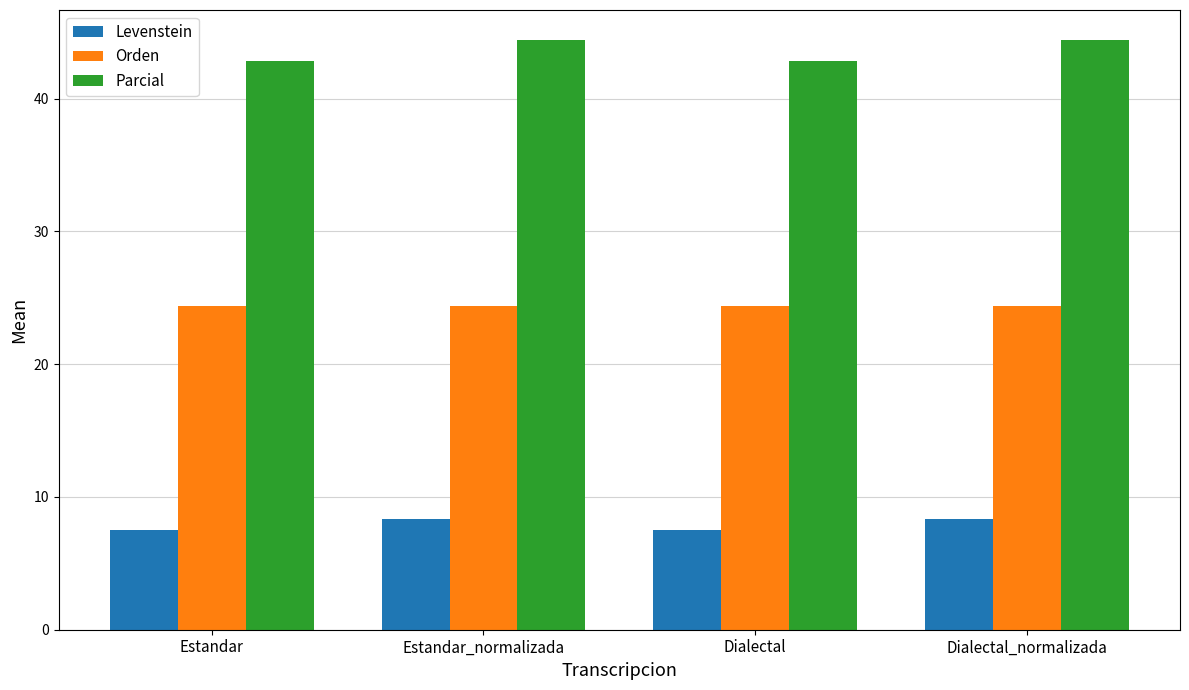

How many bars are there in total?

12